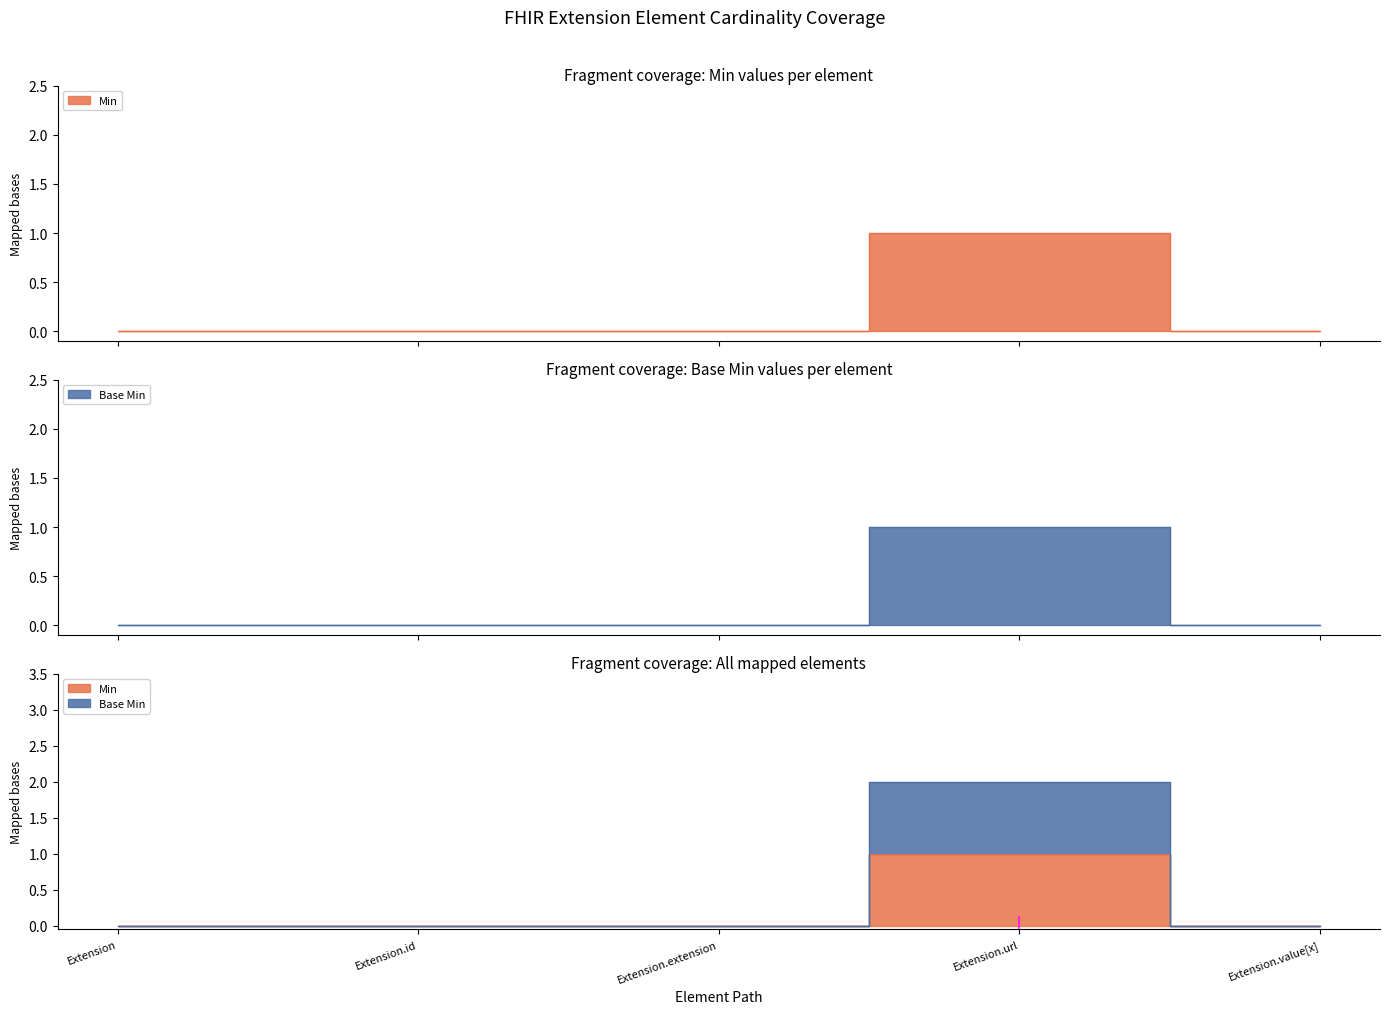

Does the chart display data point markers on the line(s)?

No